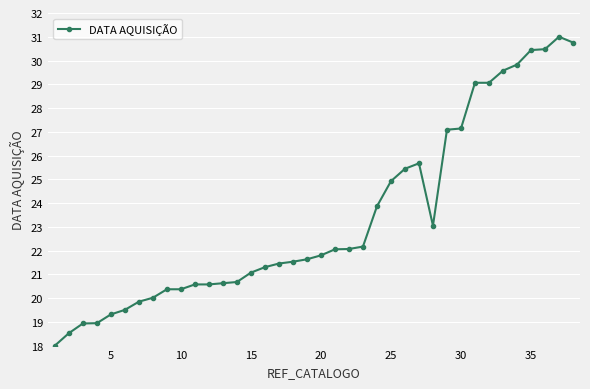

What is the value of the 5th point from the left?

19.3